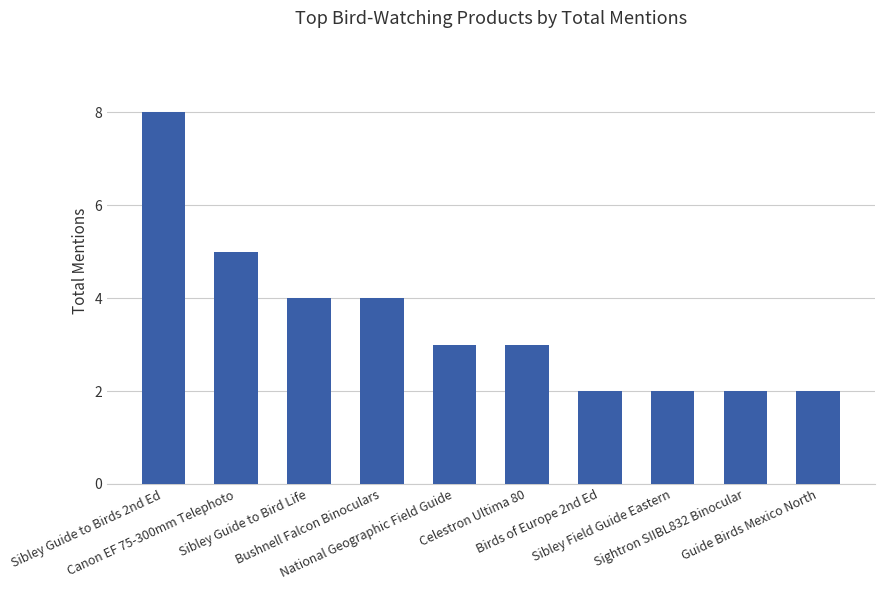

The value at Sibley Field Guide Eastern is 3. True or false?

False